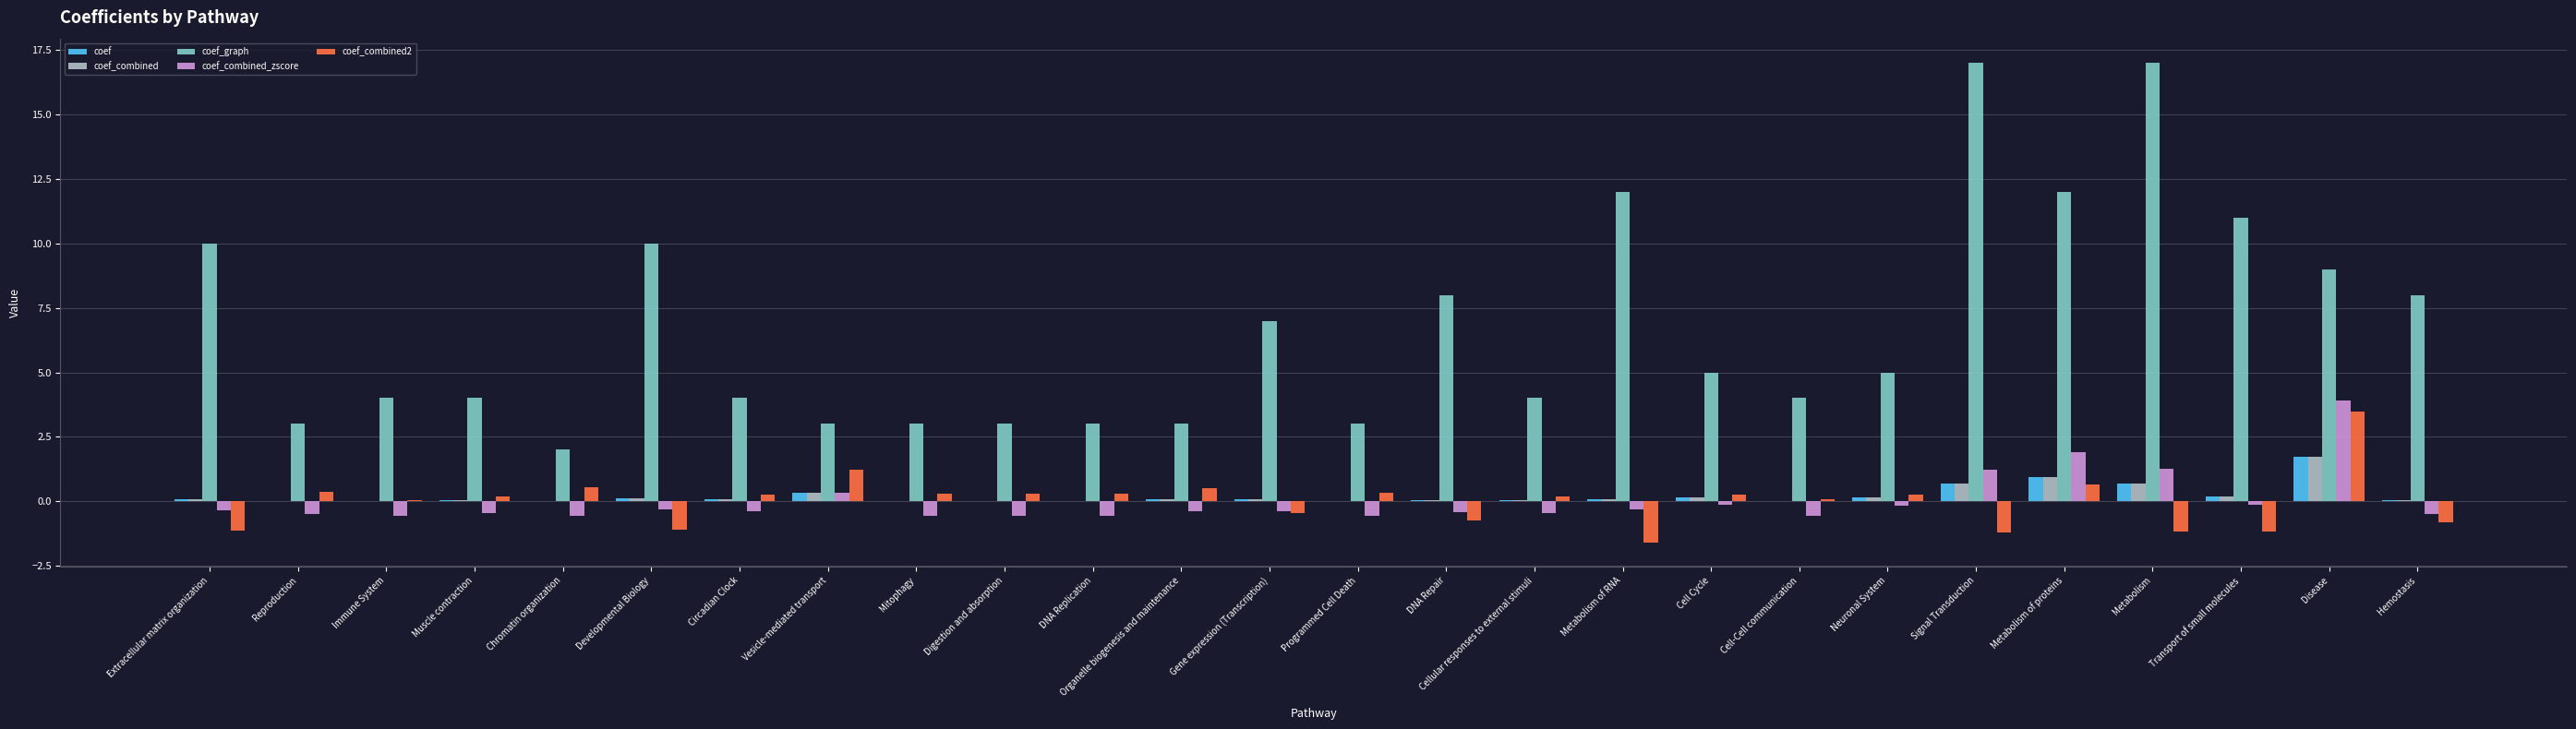

Which series has the largest total across all categories?

coef_graph